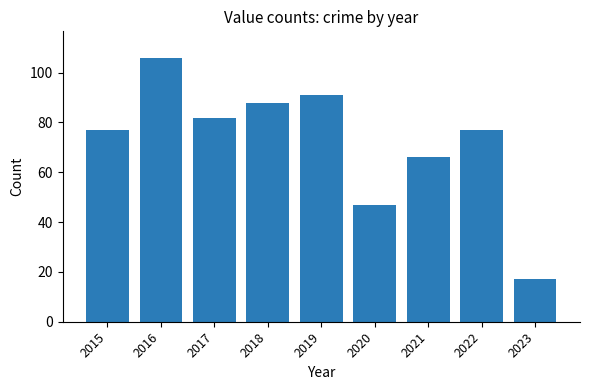

Which label corresponds to the largest value in the chart?

2016